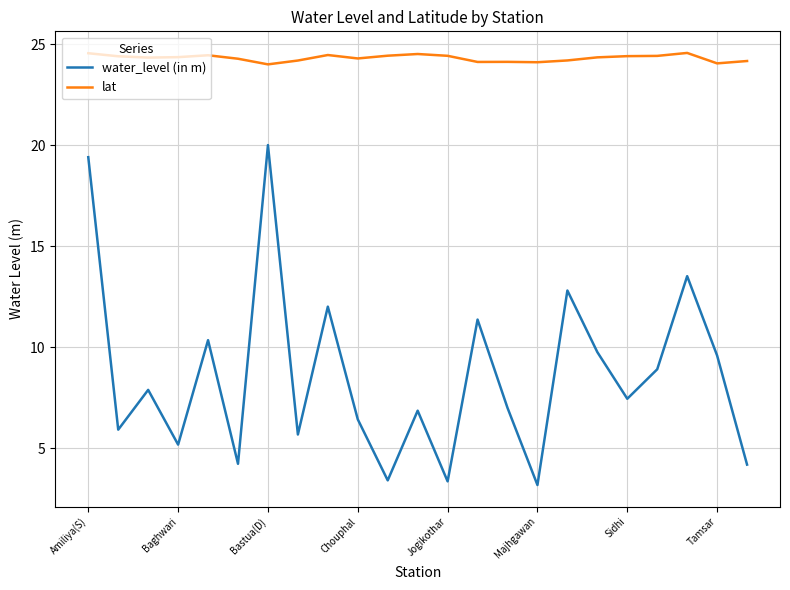

Which series has the largest total across all categories?

lat